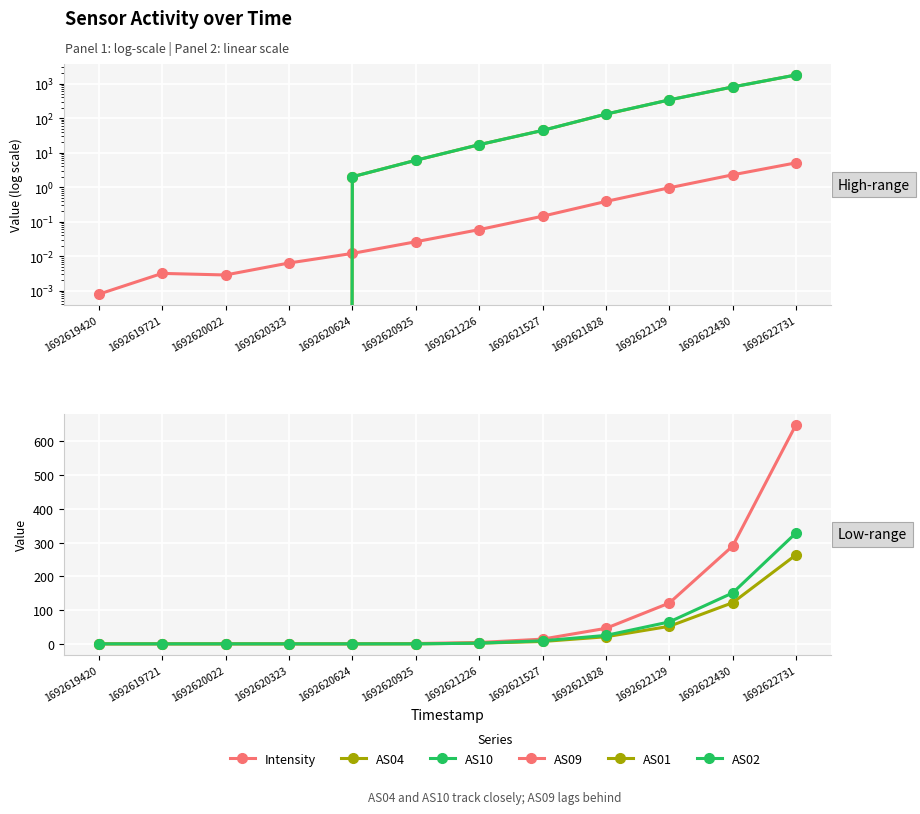

How many values in the AS02 series exceed 2?

5